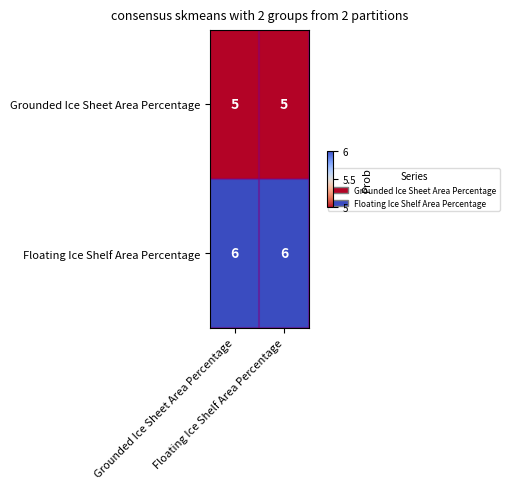

What is the smallest value displayed?

5